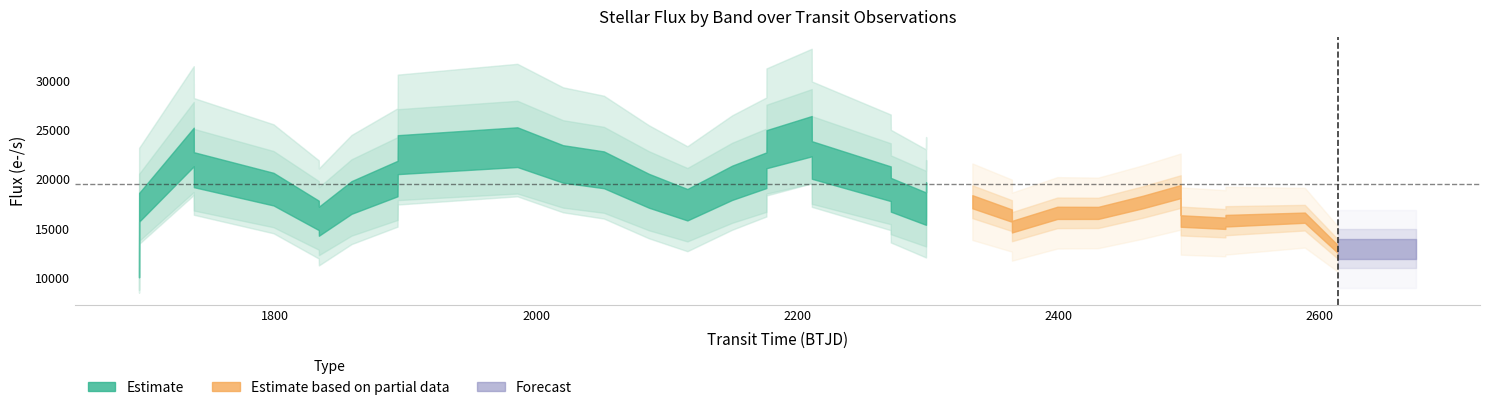

What is the maximum value shown in the chart?

34179.1